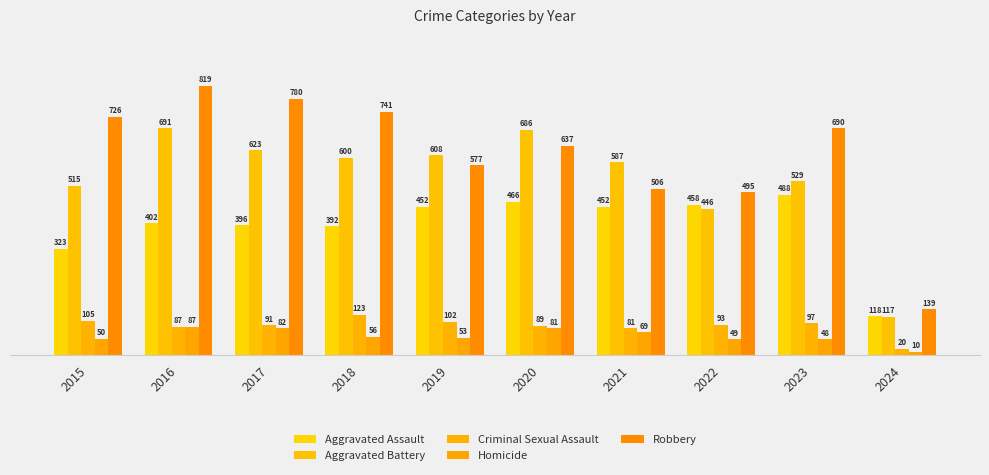

At 2015, list the series in order from largest to smallest.

Robbery, Aggravated Battery, Aggravated Assault, Criminal Sexual Assault, Homicide